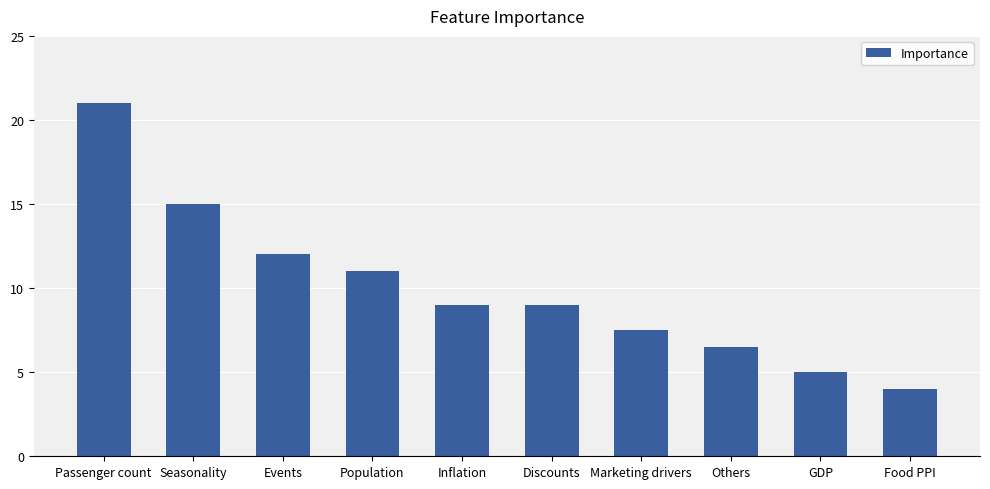

Which category has the lowest value across all series?

Food PPI